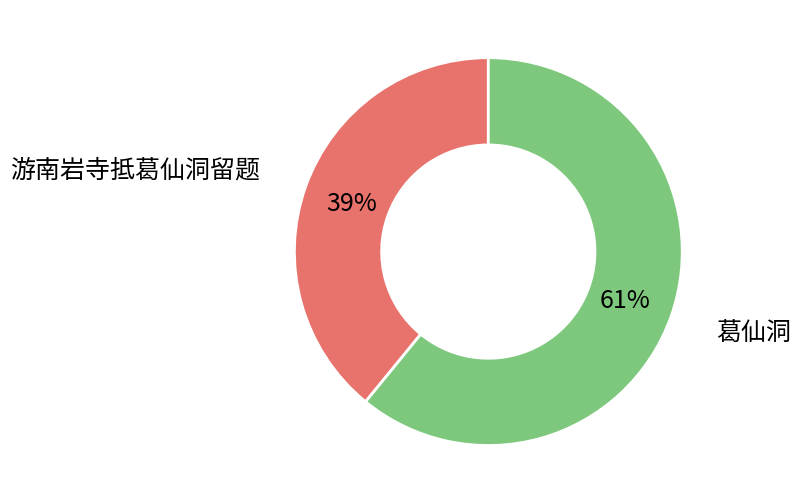

True or false: 葛仙洞 accounts for 61% of the total.

True